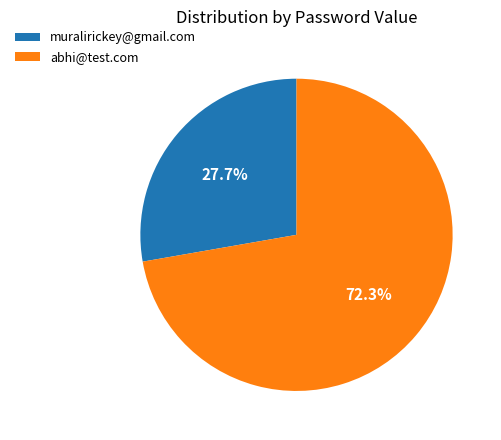

To the nearest percent, what is the difference between the abhi@test.com and muralirickey@gmail.com slice percentages?

45%